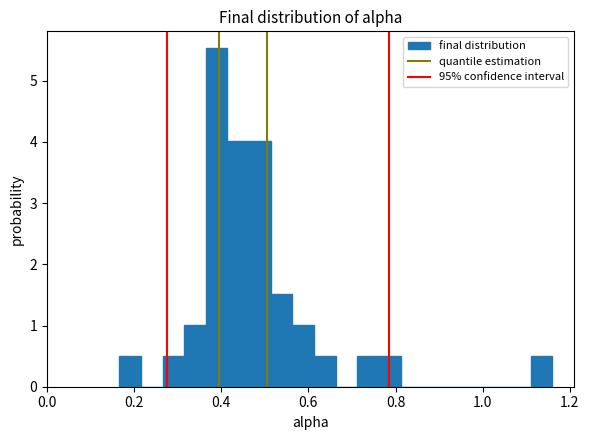

Around what value on the x-axis is the tallest bar? Give the approximate position of its centre, as read against the axis.

0.38